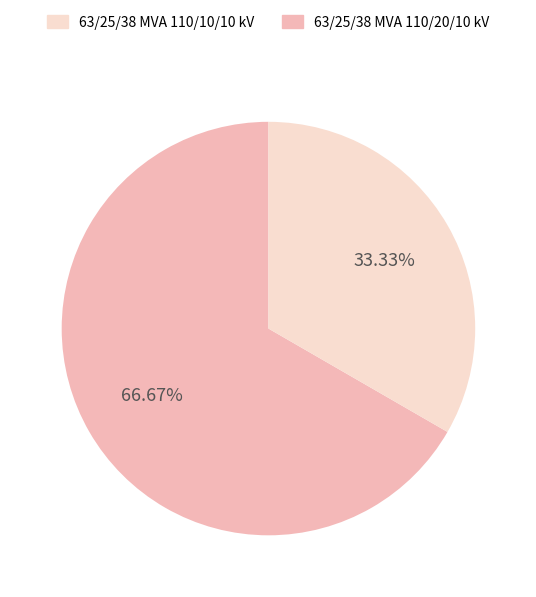

Is there a majority slice in this chart?

Yes